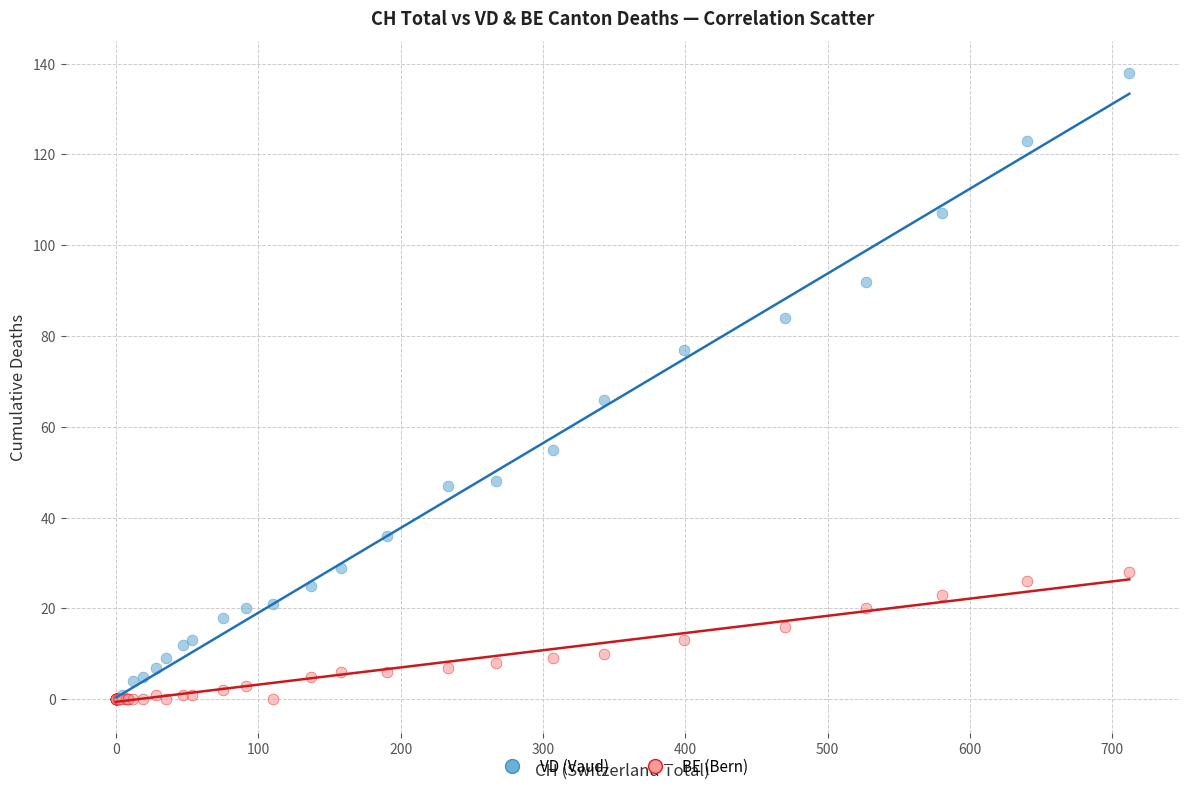

Which series has the widest spread of Y values?

VD (Vaud)